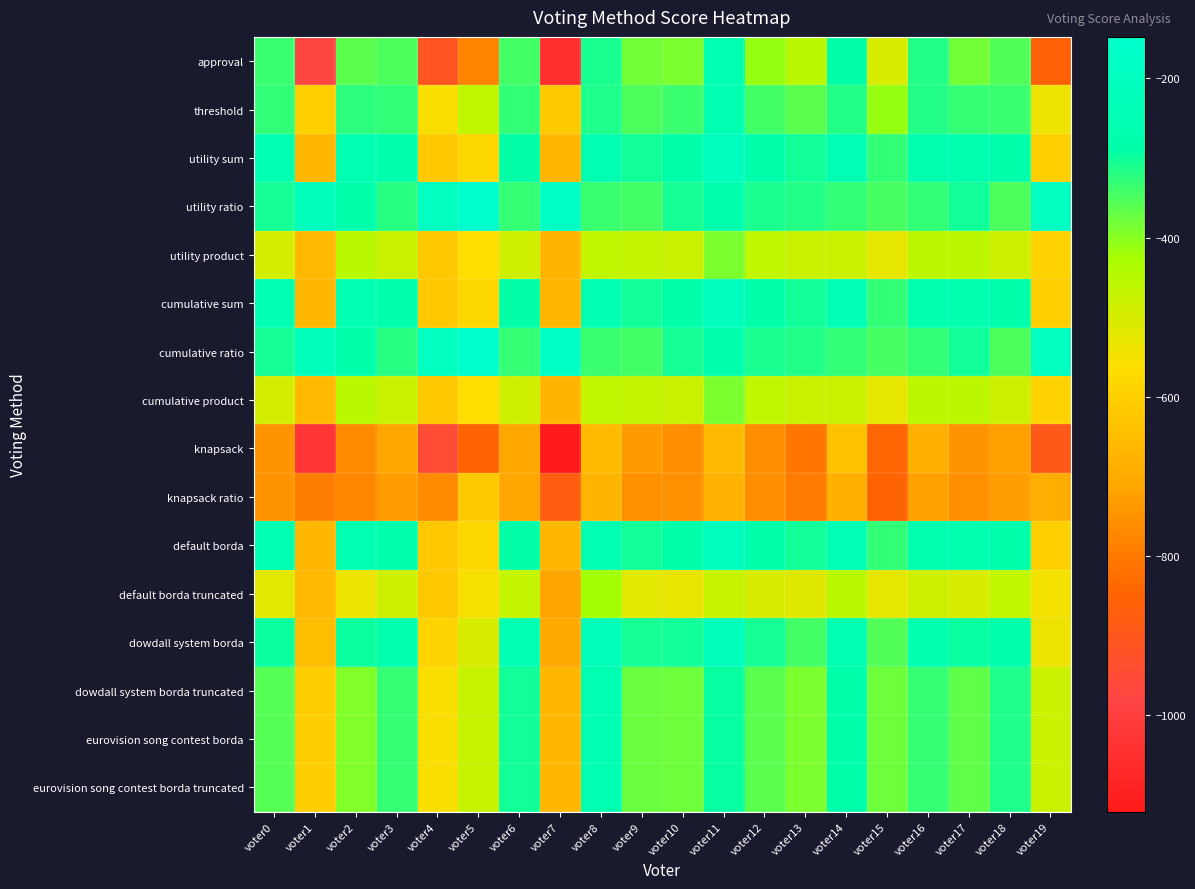

What is the total value across all series at voter3?

-6304